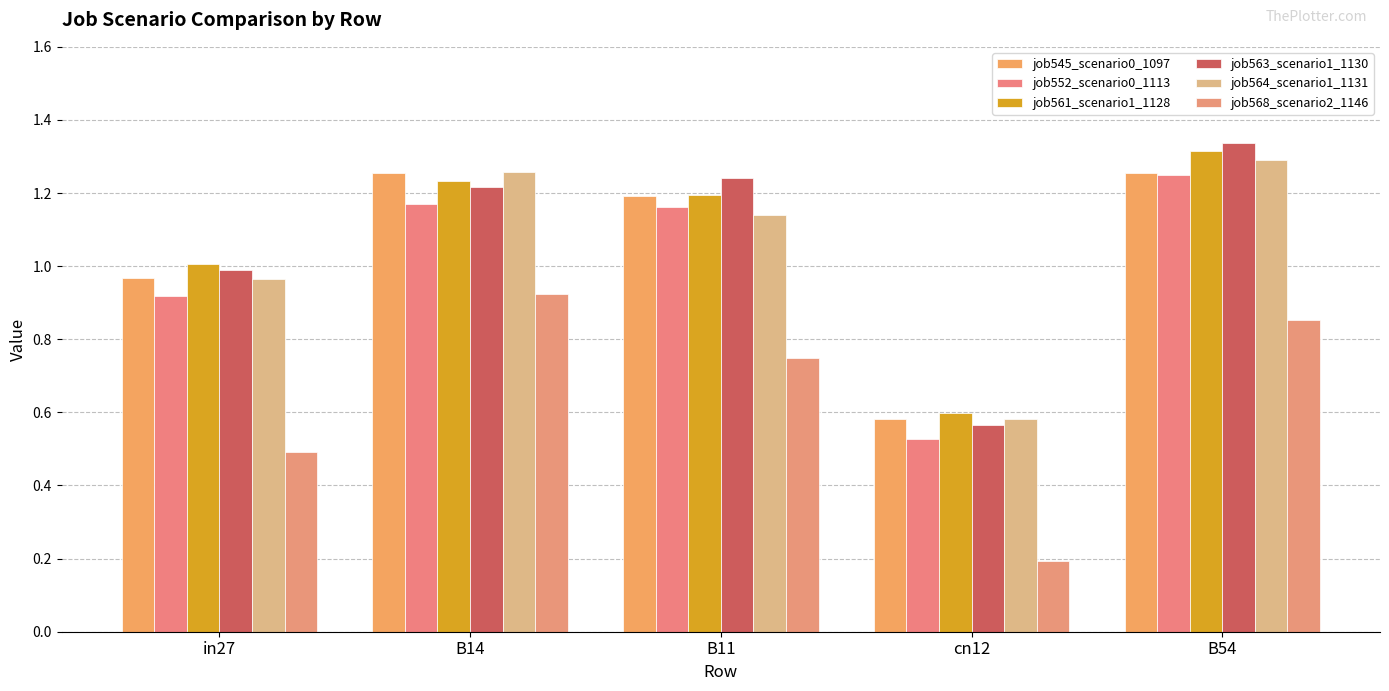

Which category has the lowest value in the job568_scenario2_1146 series?

cn12